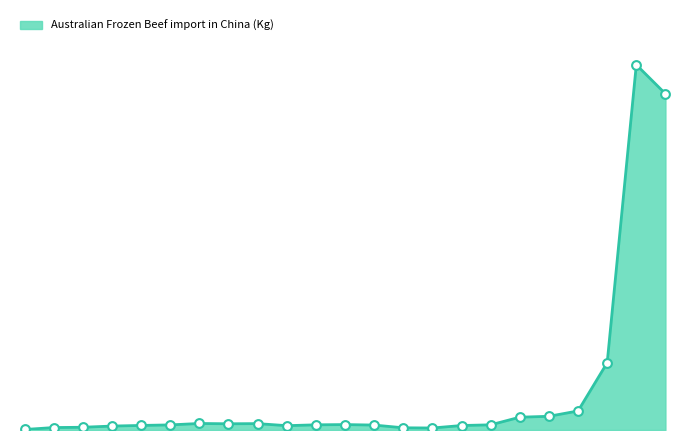

Does the chart have visible grid lines?

No